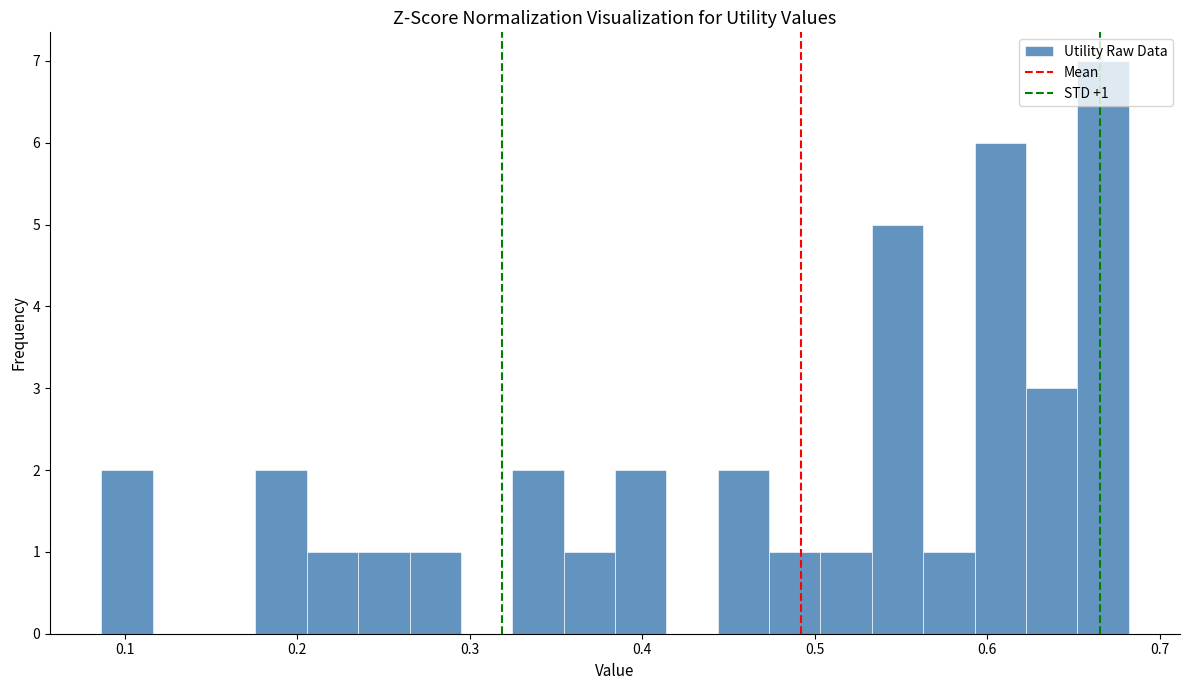

Read against the x-axis, roughly where is the centre of the tallest bar?

0.67